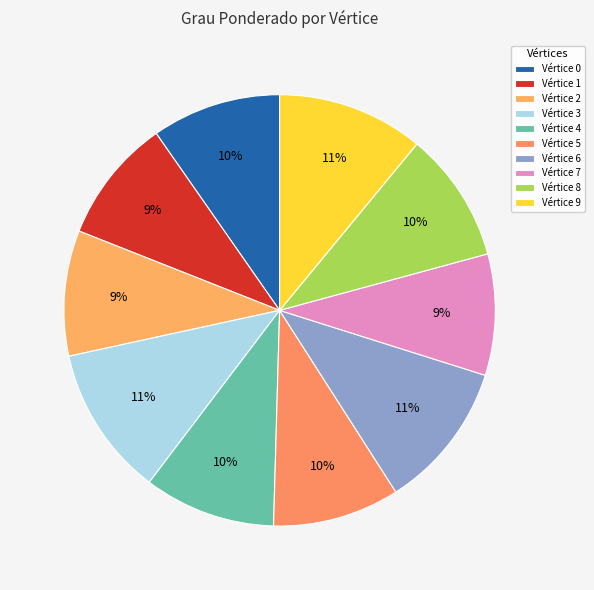

Which slice is the smallest?

7